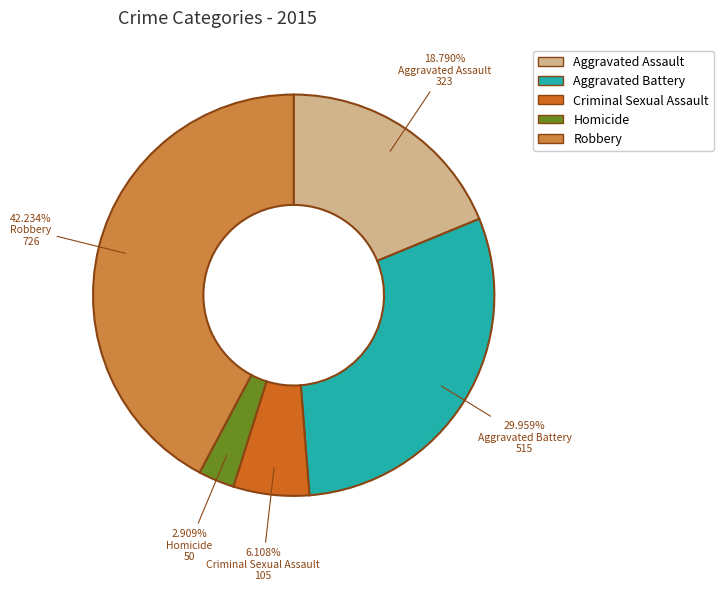

To the nearest percent, what is the difference between the largest and smallest slice percentages?

39%